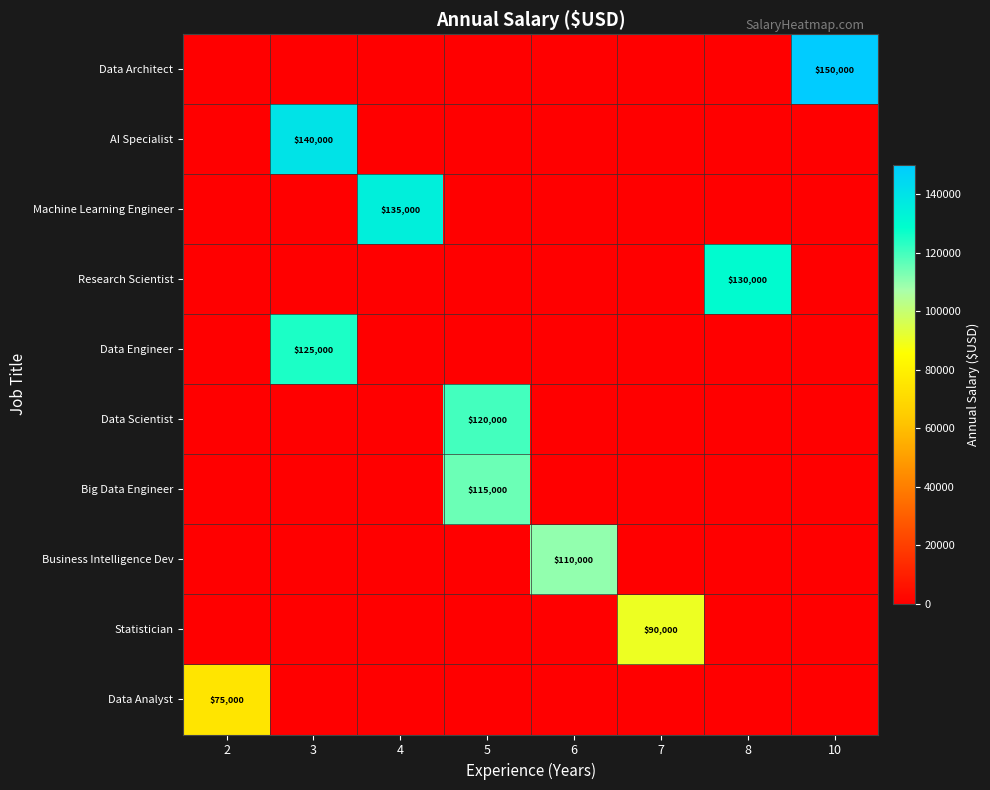

At how many categories does at least one series exceed 124008?

4